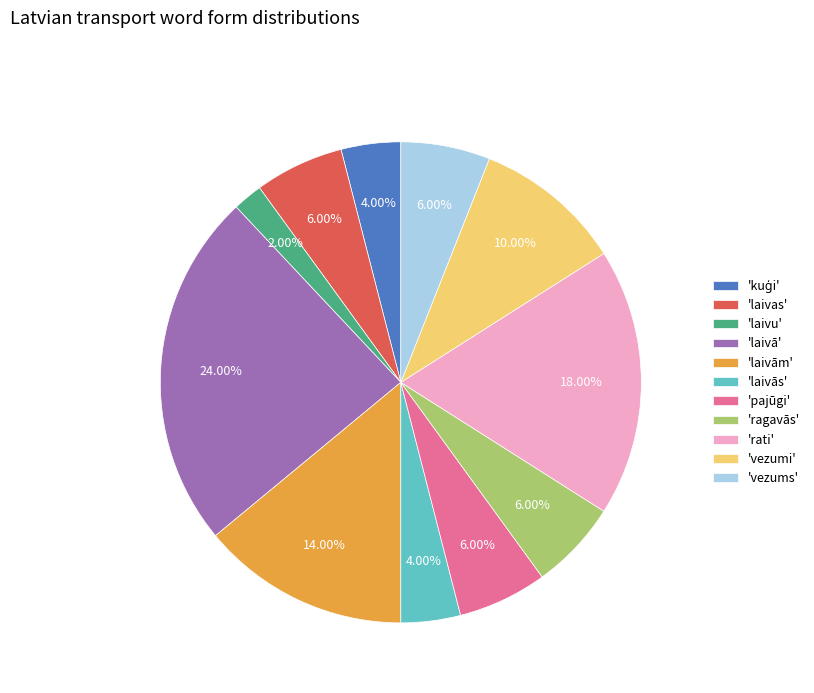

Is there any slice that represents more than half of the pie?

No